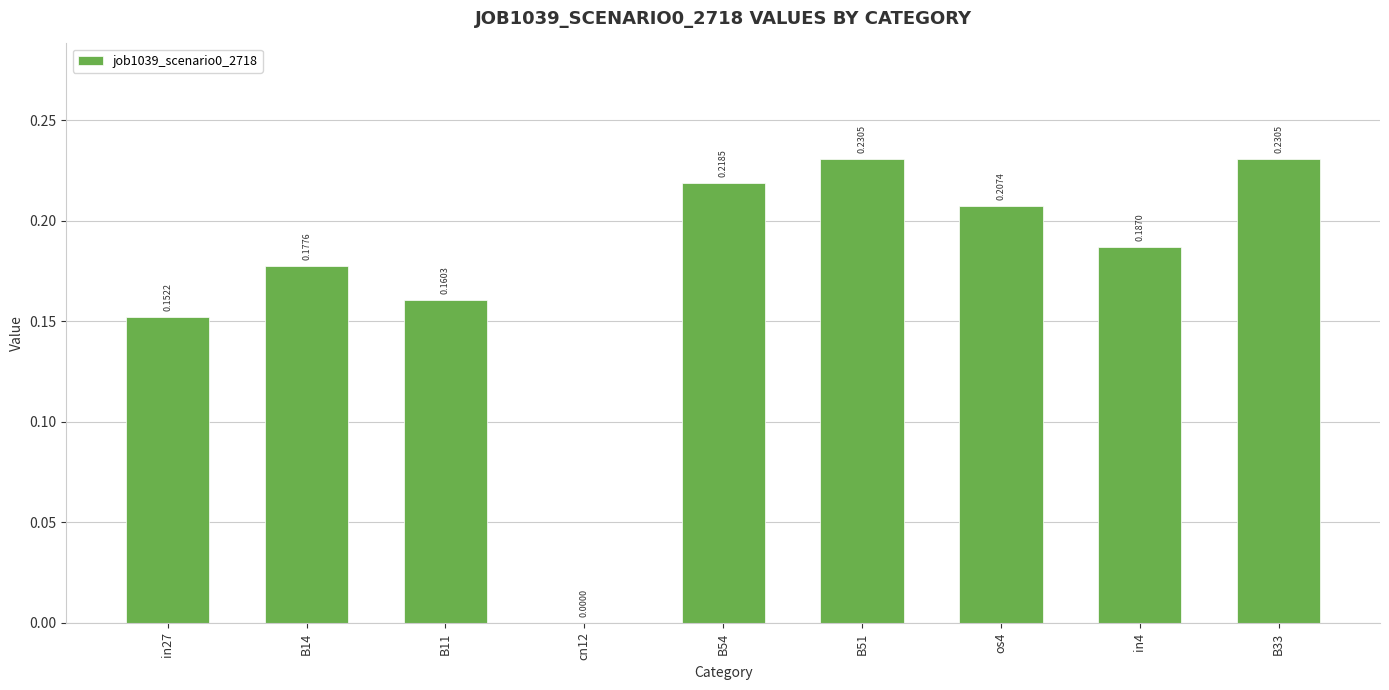

What is the sum of all values?

1.6